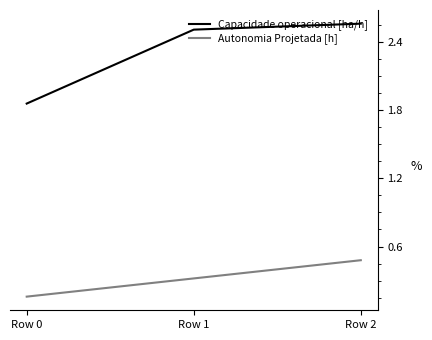

At how many categories does at least one series exceed 2?

2